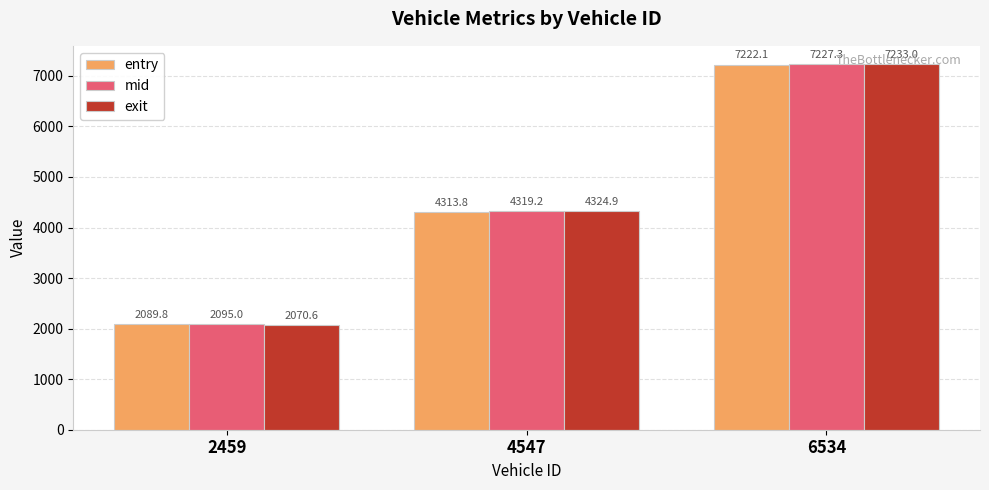

List the series in order of their overall mean, lowest first.

entry, exit, mid